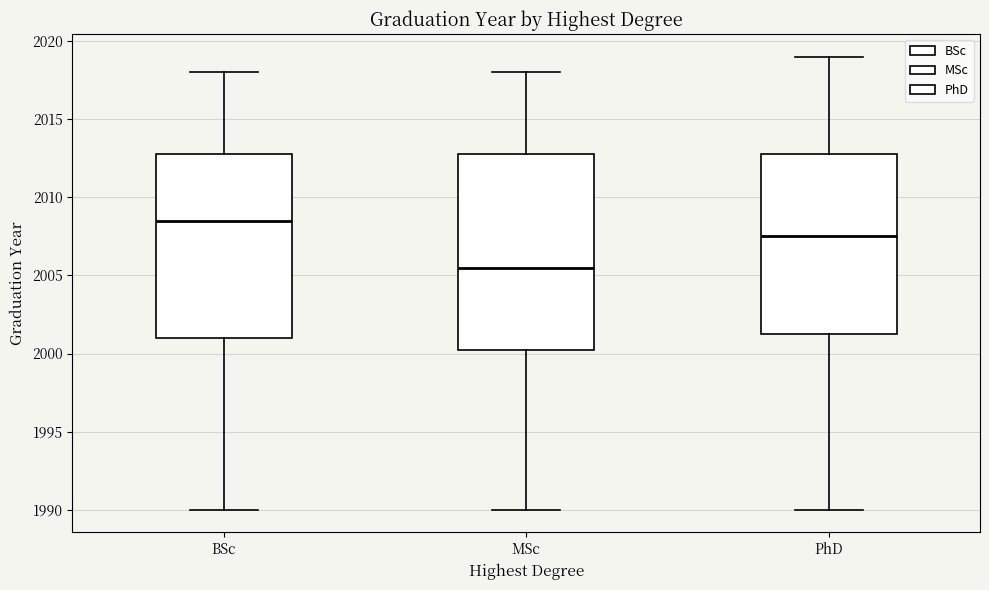

Where does the lower whisker of the box for BSc end on the y-axis? The values are not printed on the chart, so give them approximately, as read against the axis.

1990.0